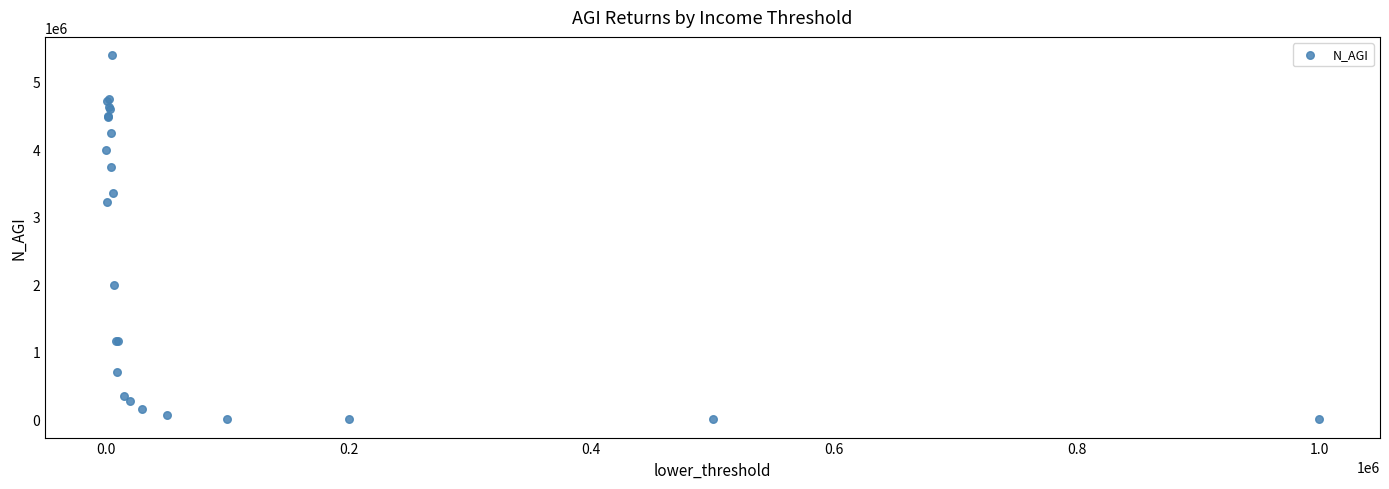

What Y value in the scatter plot is closest to 2696238?

3210720